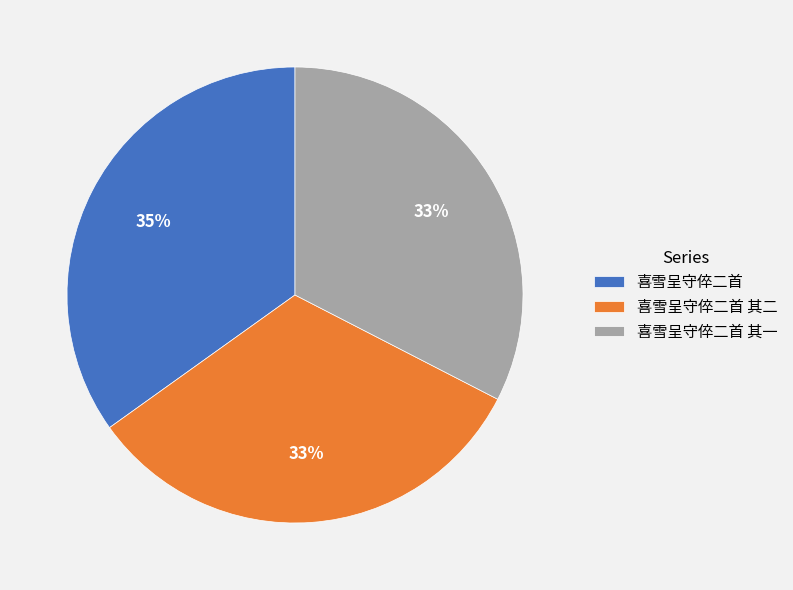

What percentage is the 喜雪呈守倅二首 其一 slice, to the nearest percent?

33%